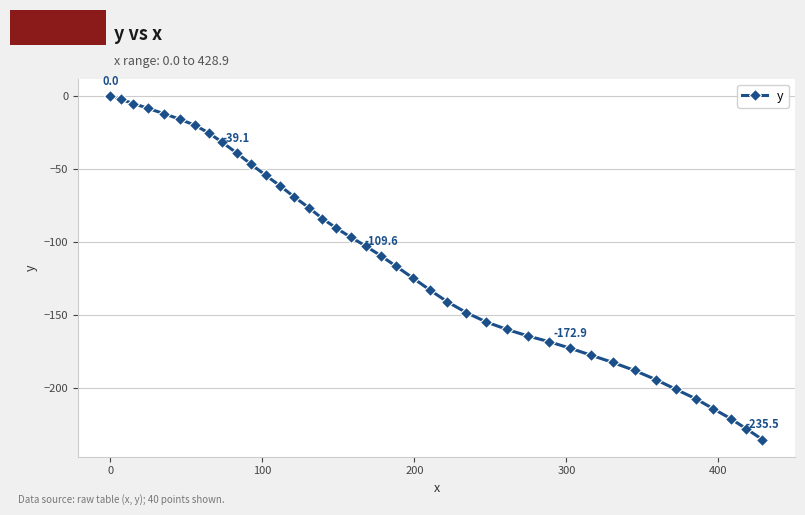

What is the value of the 37th point from the left?

-214.3